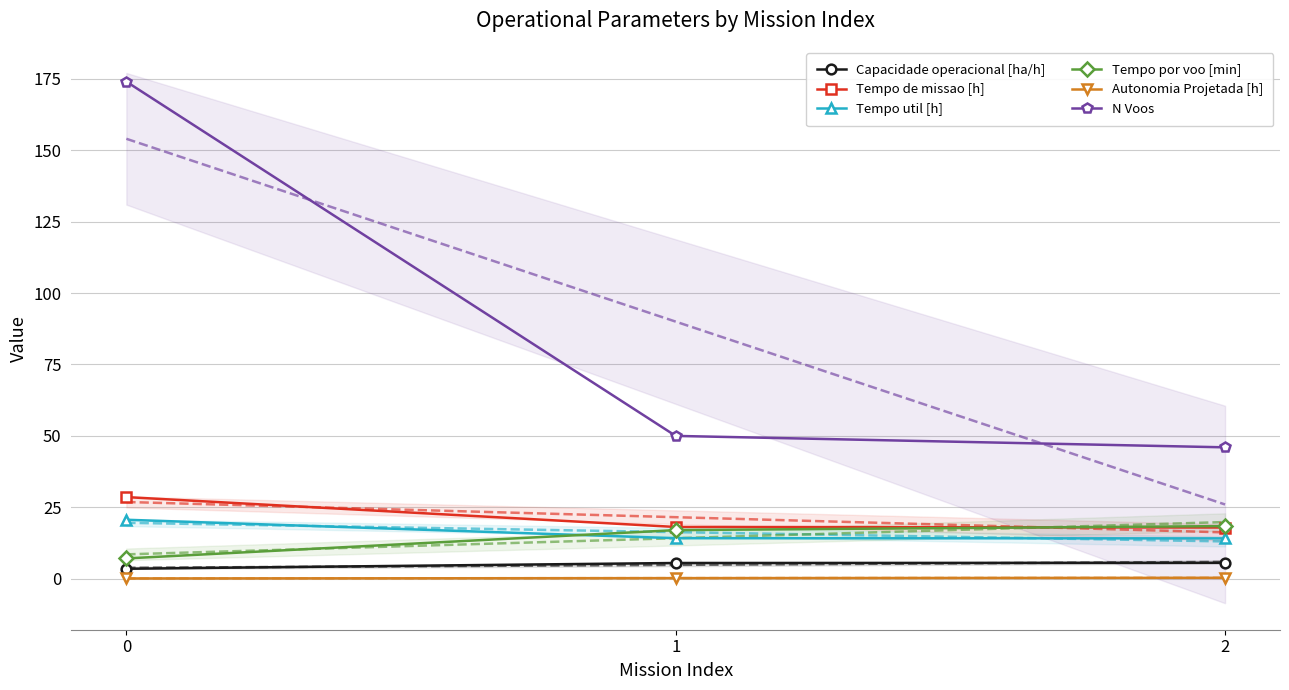

What is the spread (max minus min) of values at 0?

173.9